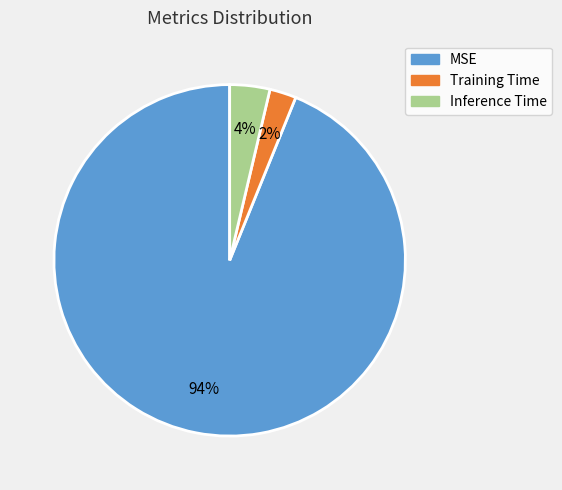

Is there any slice that represents more than half of the pie?

Yes